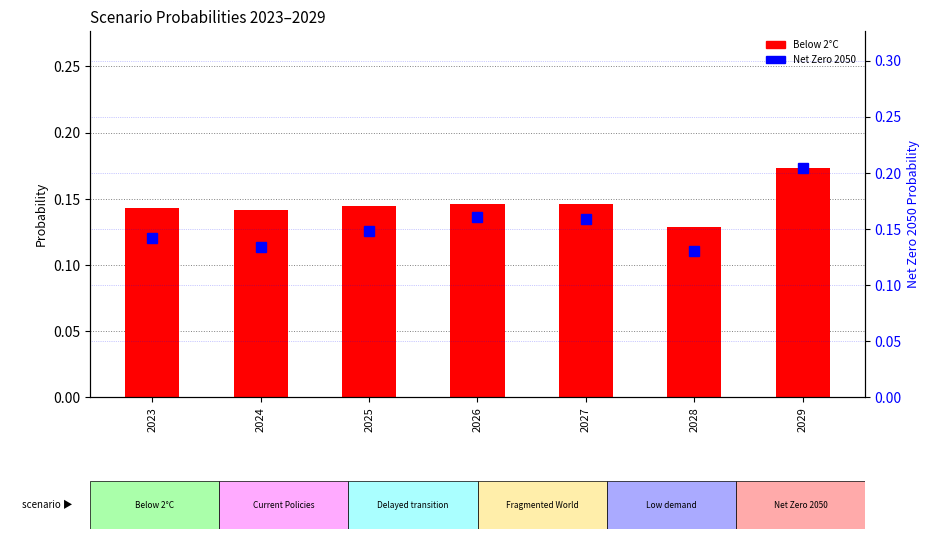

Which series changed the most between 2023 and 2029?

Net Zero 2050